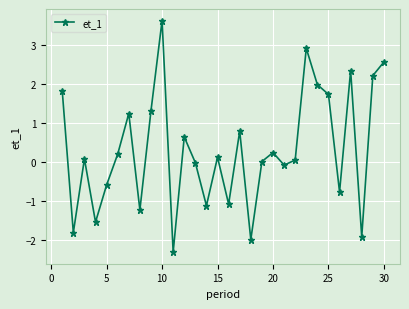

What is the greatest value displayed?

3.6